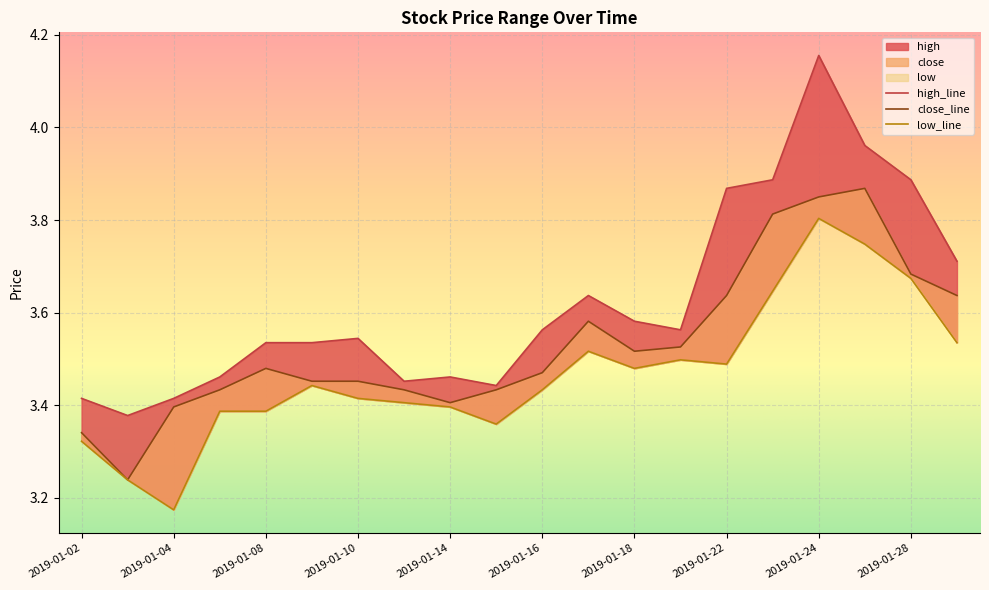

What is the value of the close point at the 17th from the left?

3.9